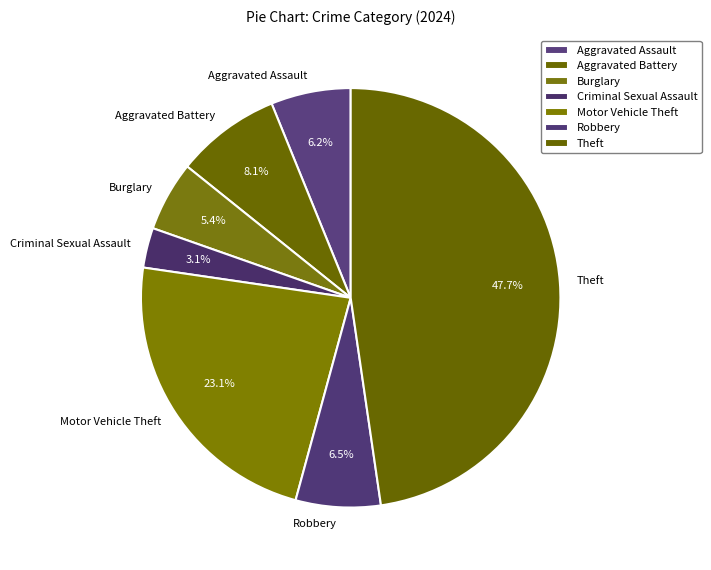

Is it true that Theft is 48% of the pie?

True